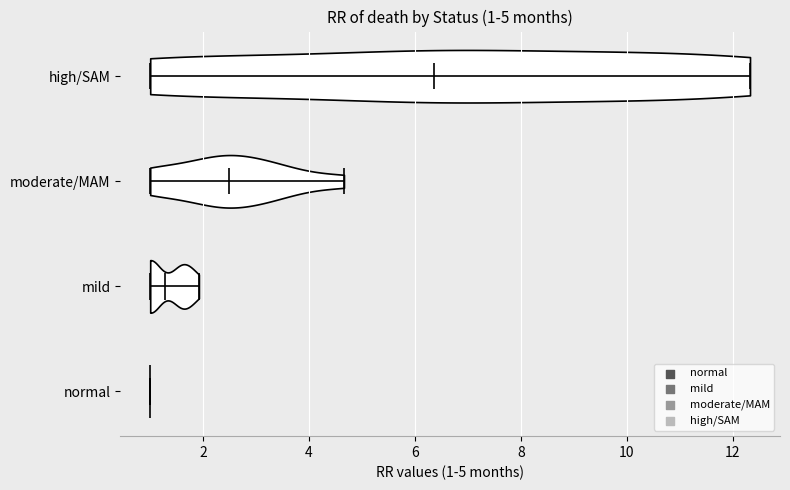

Which violin has the furthest to the right median line?

high/SAM